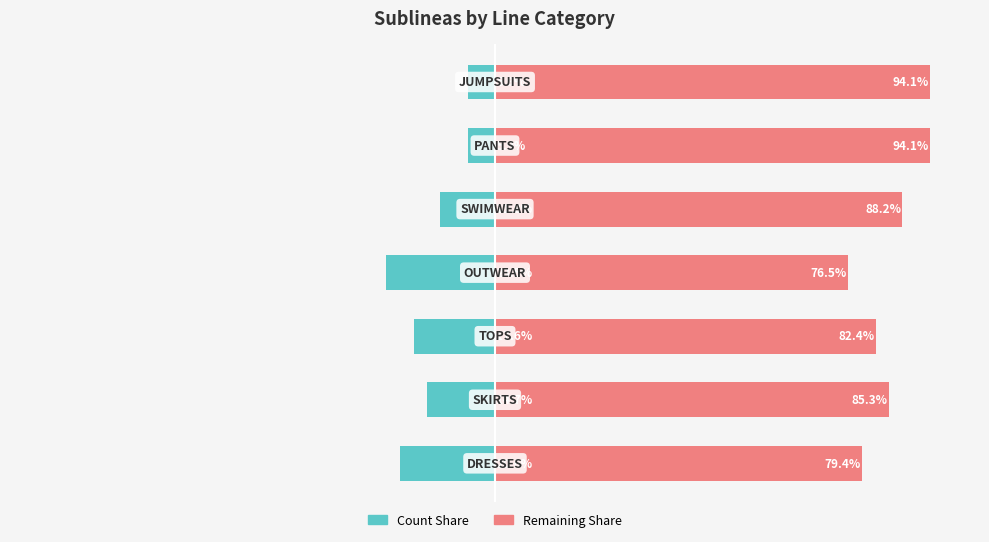

True or false: Count share has a value of -10.2 at 0.

False